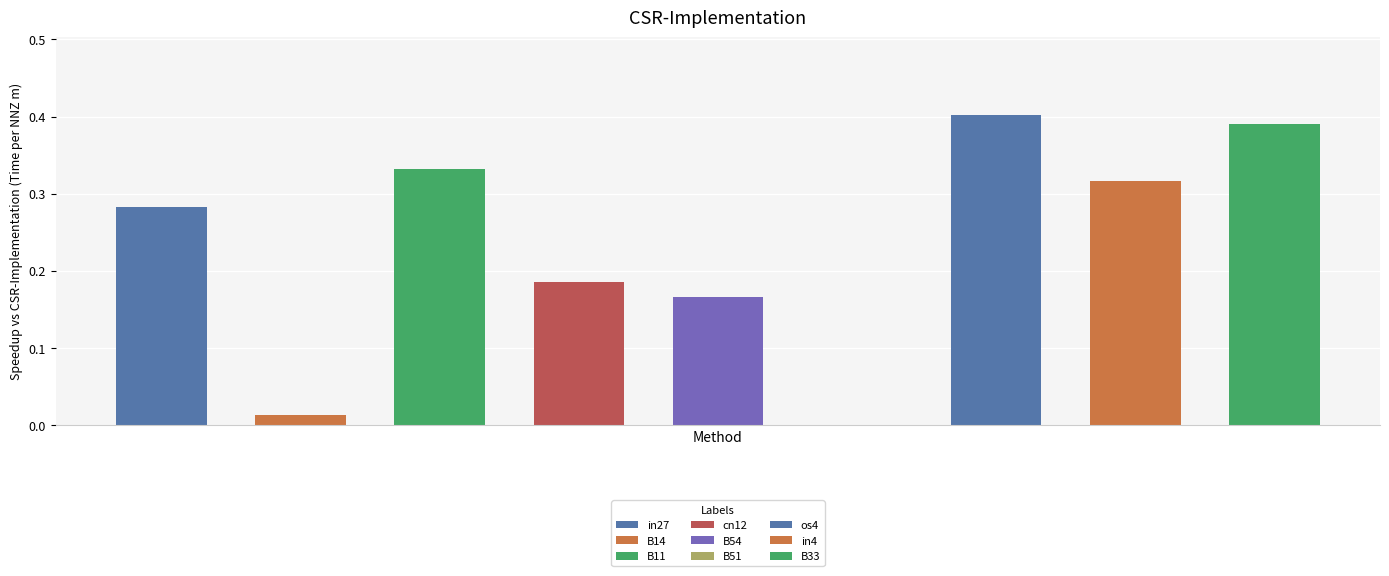

Where is the data nearest to the value 0?

B51